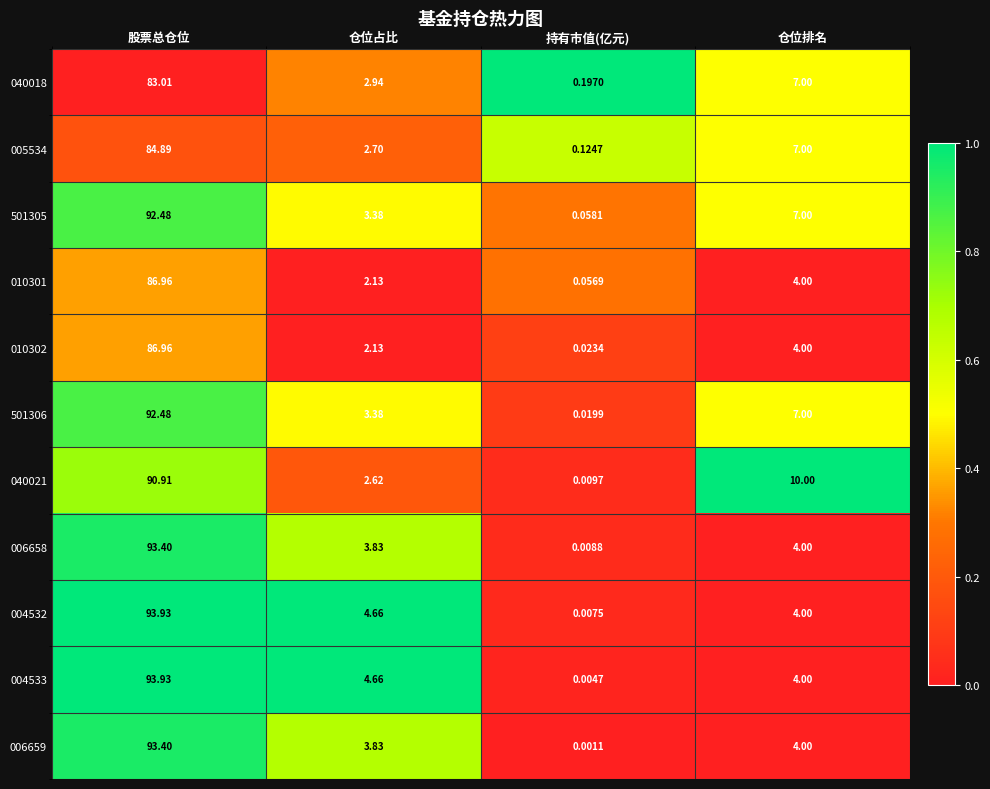

At which label is 004532 closest to 46?

仓位占比